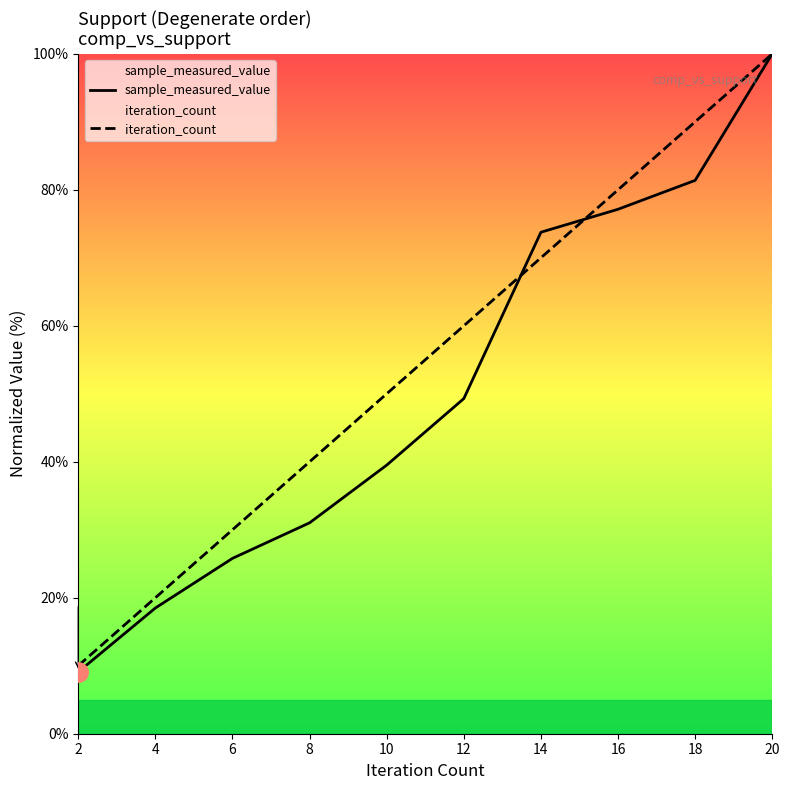

At which label does sample_measured_value first exceed 49?

12